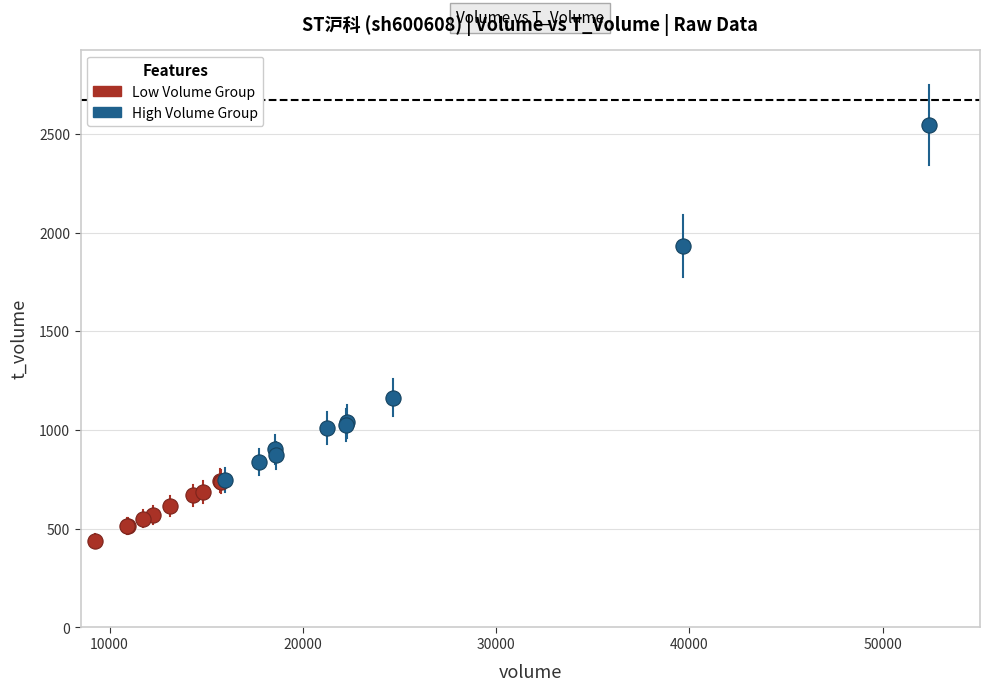

Which series reaches the maximum Y coordinate?

High Volume Group